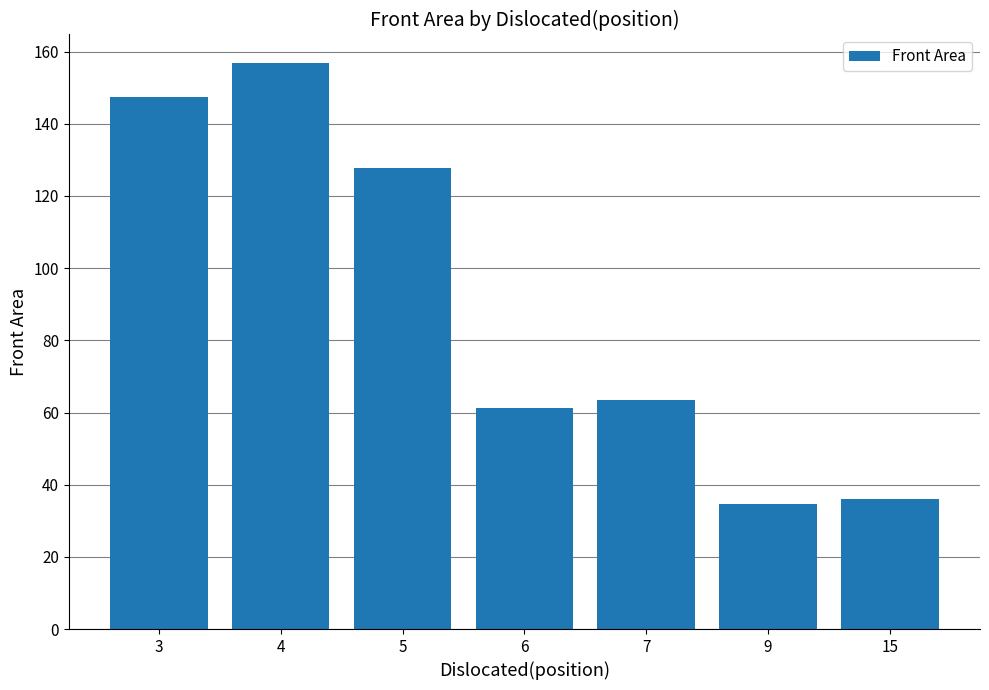

What is the change in value from 5 to 15?

-91.6